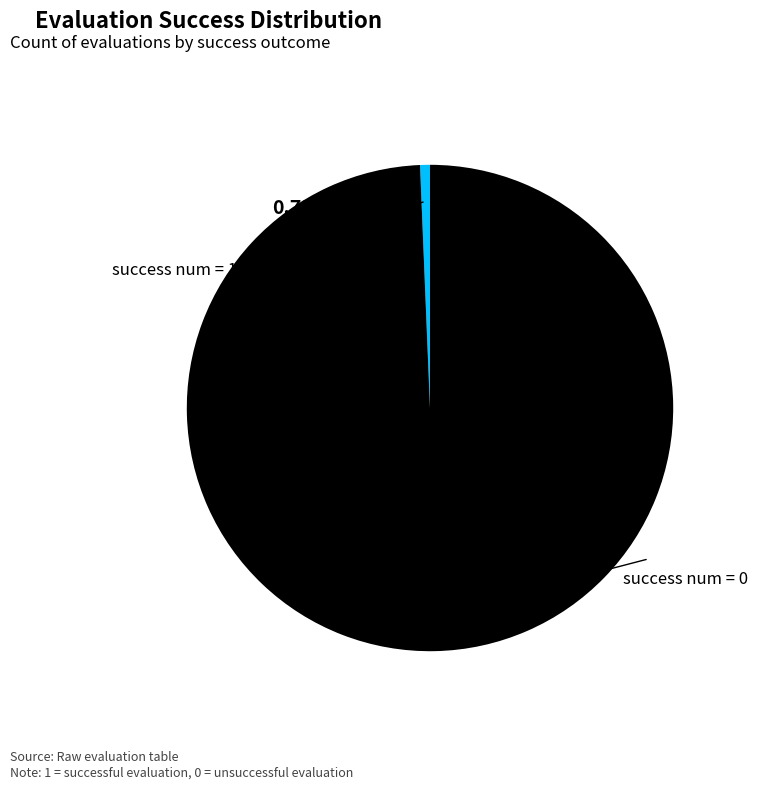

Which slice is the largest?

success num = 0